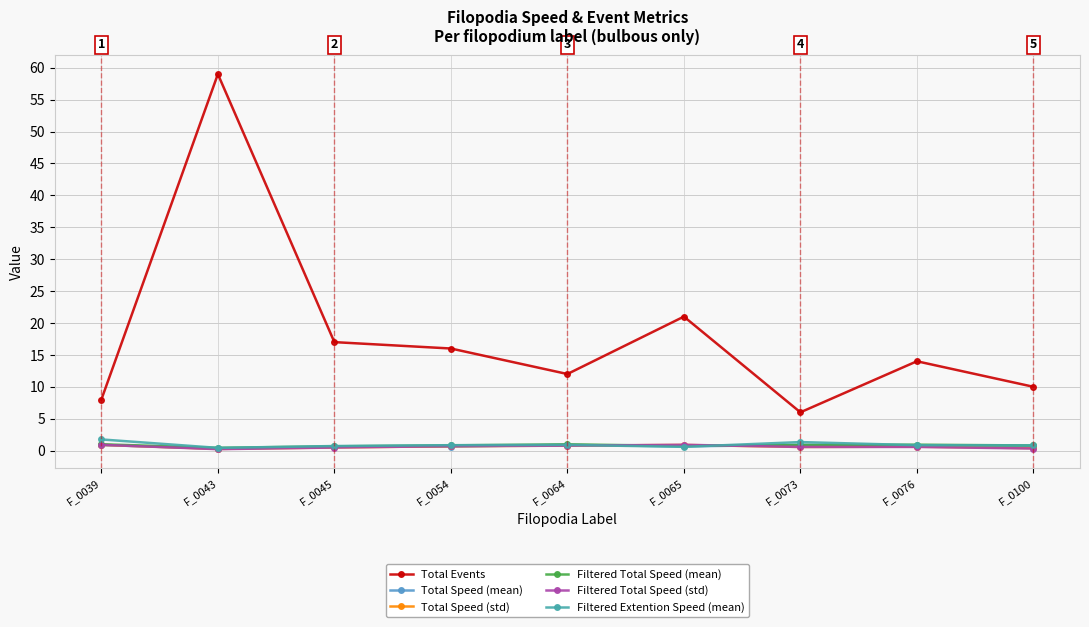

Does the chart display data point markers on the line(s)?

Yes